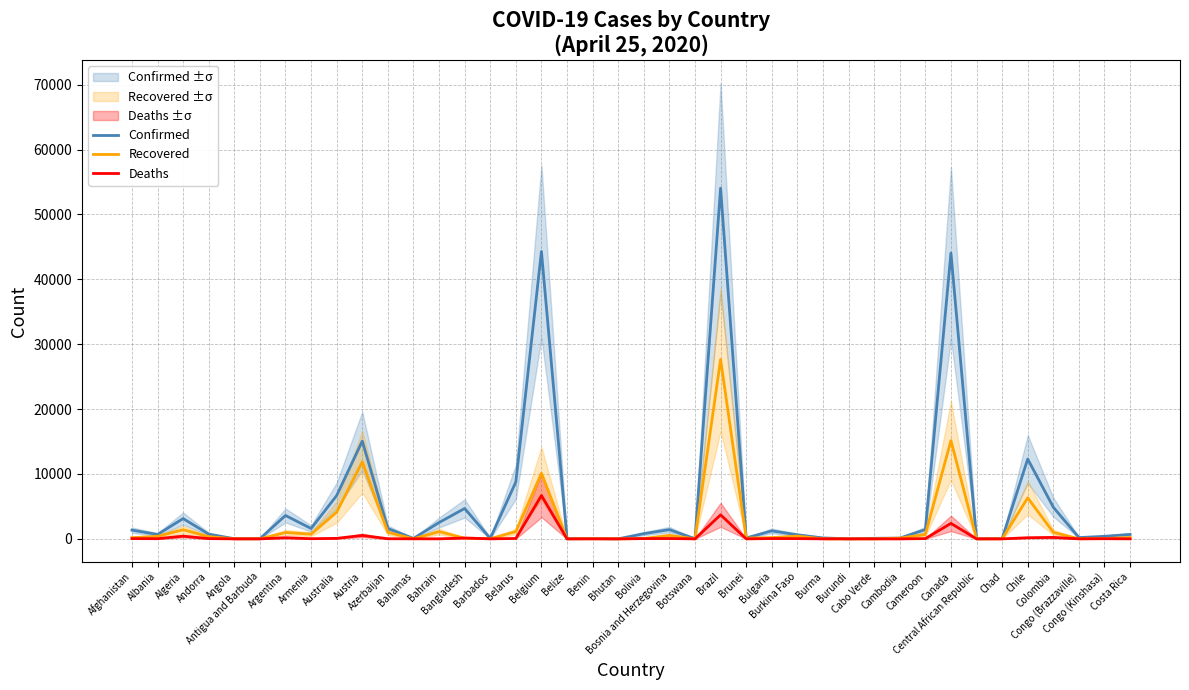

What is the difference between the maximum and minimum values in the Recovered series?

27655